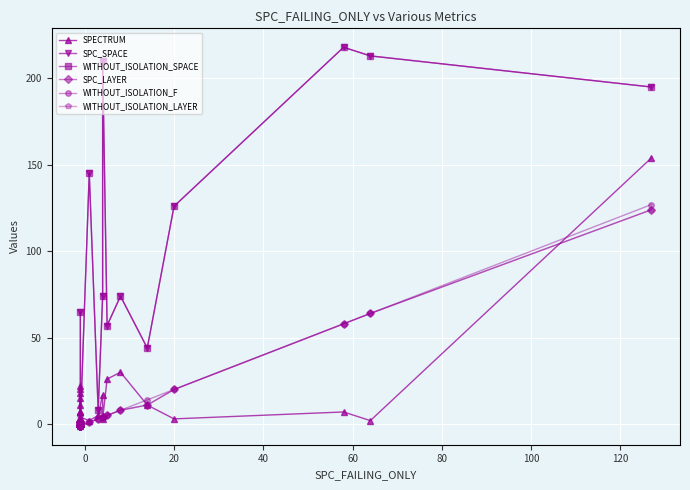

True or false: WITHOUT_ISOLATION_F and WITHOUT_ISOLATION_SPACE cross at least once.

False